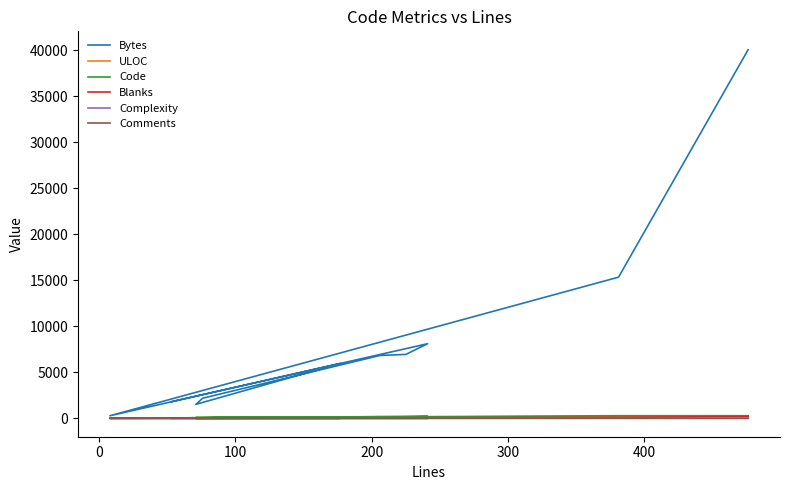

At which label does Complexity first exceed 2?

100